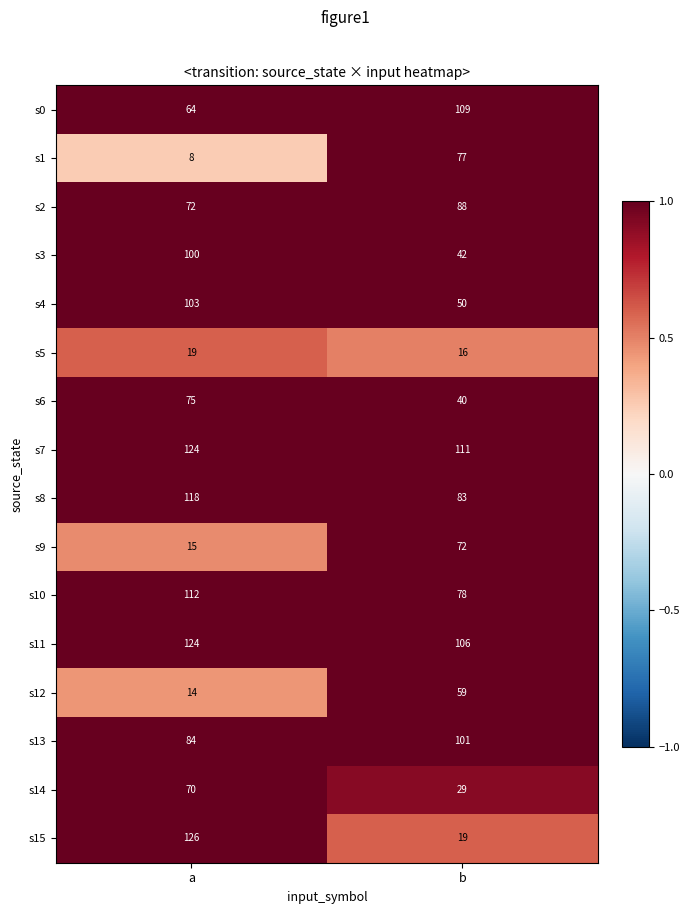

List the labels in order of s10 value, largest first.

a, b